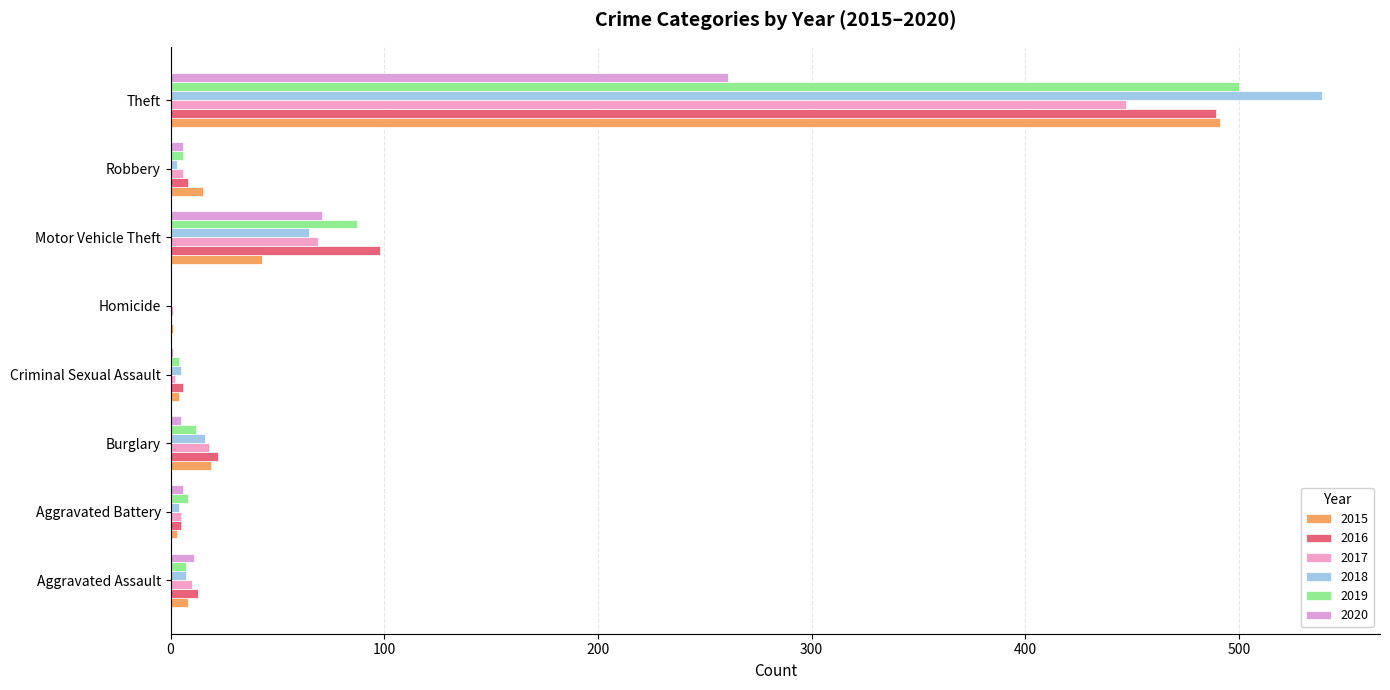

How many data points does each series have?

8